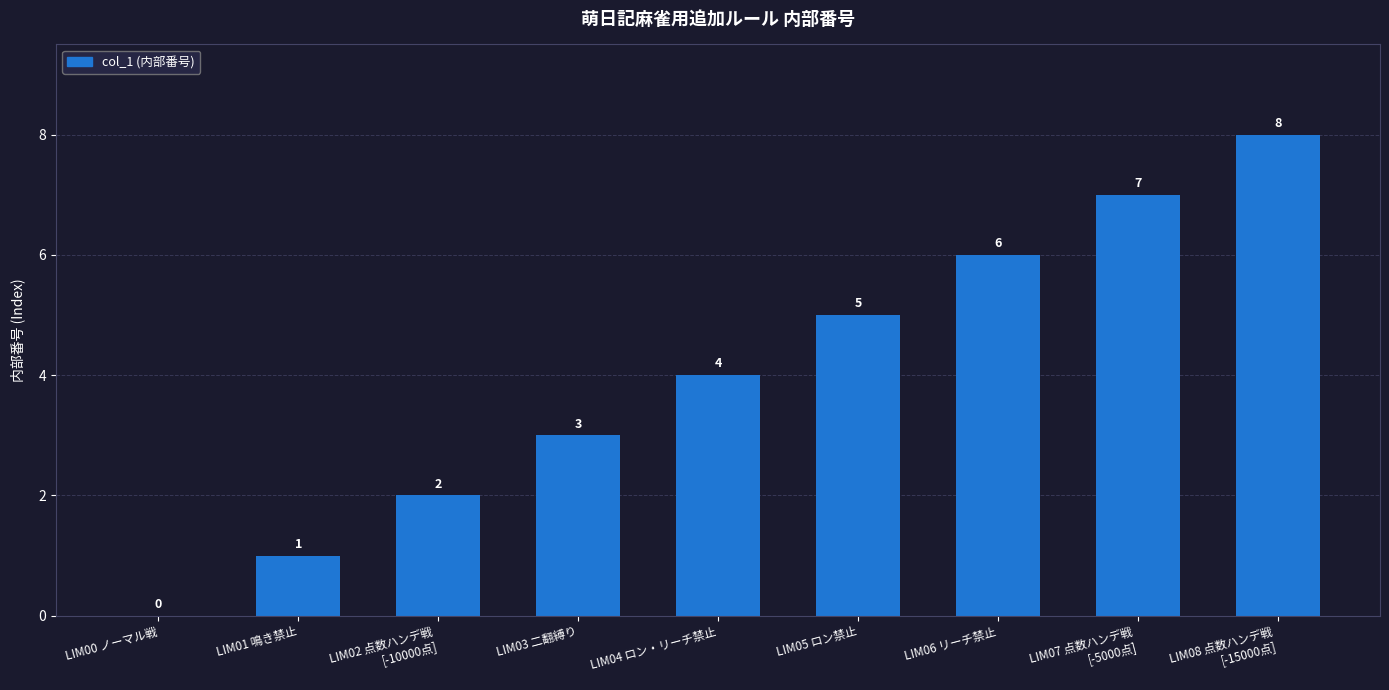

The value at LIM06 リーチ禁止 is 1. True or false?

False